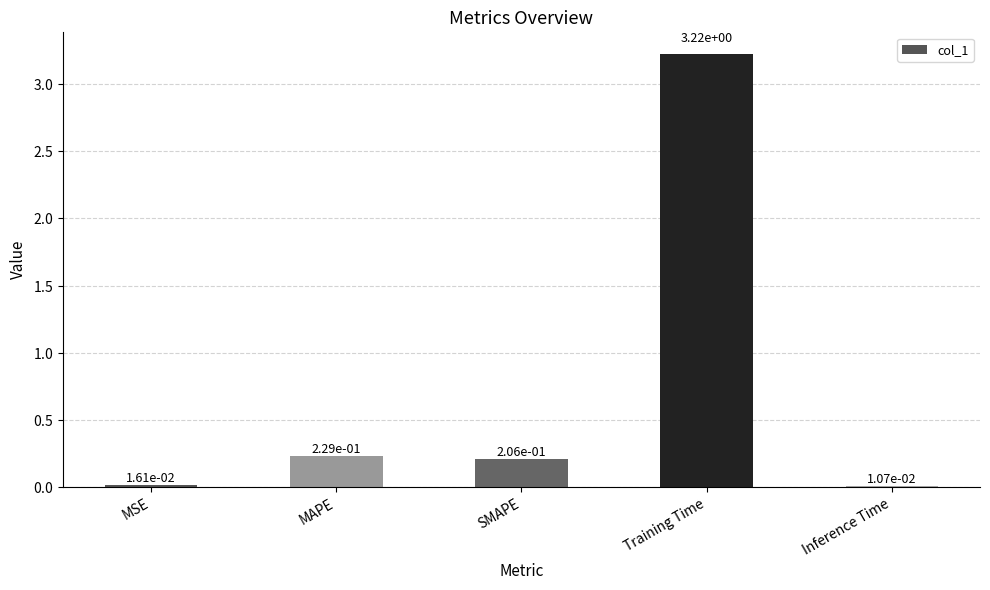

What is the sum of all values?

3.7